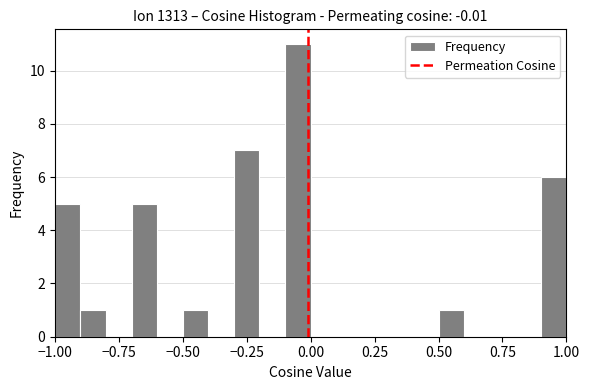

Read against the x-axis, roughly where is the centre of the tallest bar?

-0.05